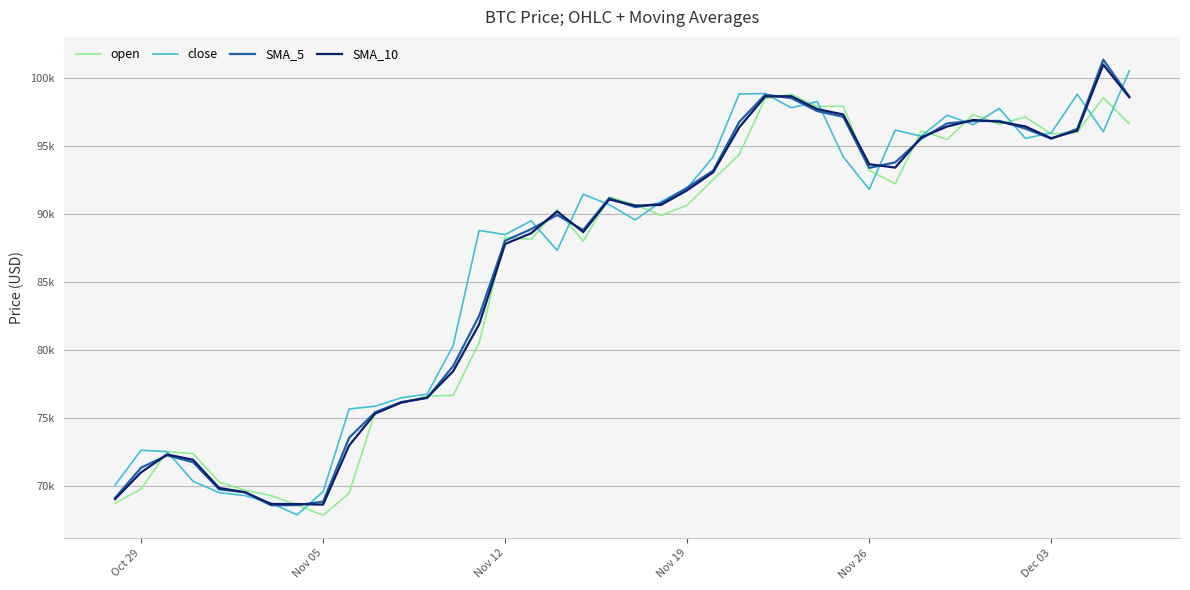

Which series ends up on top after the final intersection of SMA_10 and open?

SMA_10